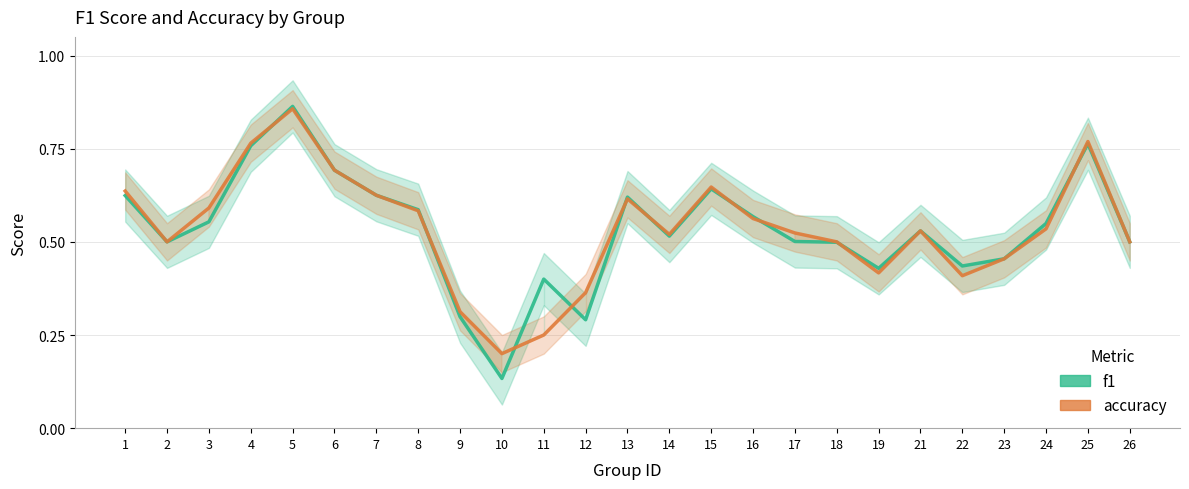

What is the maximum value for f1?

0.9